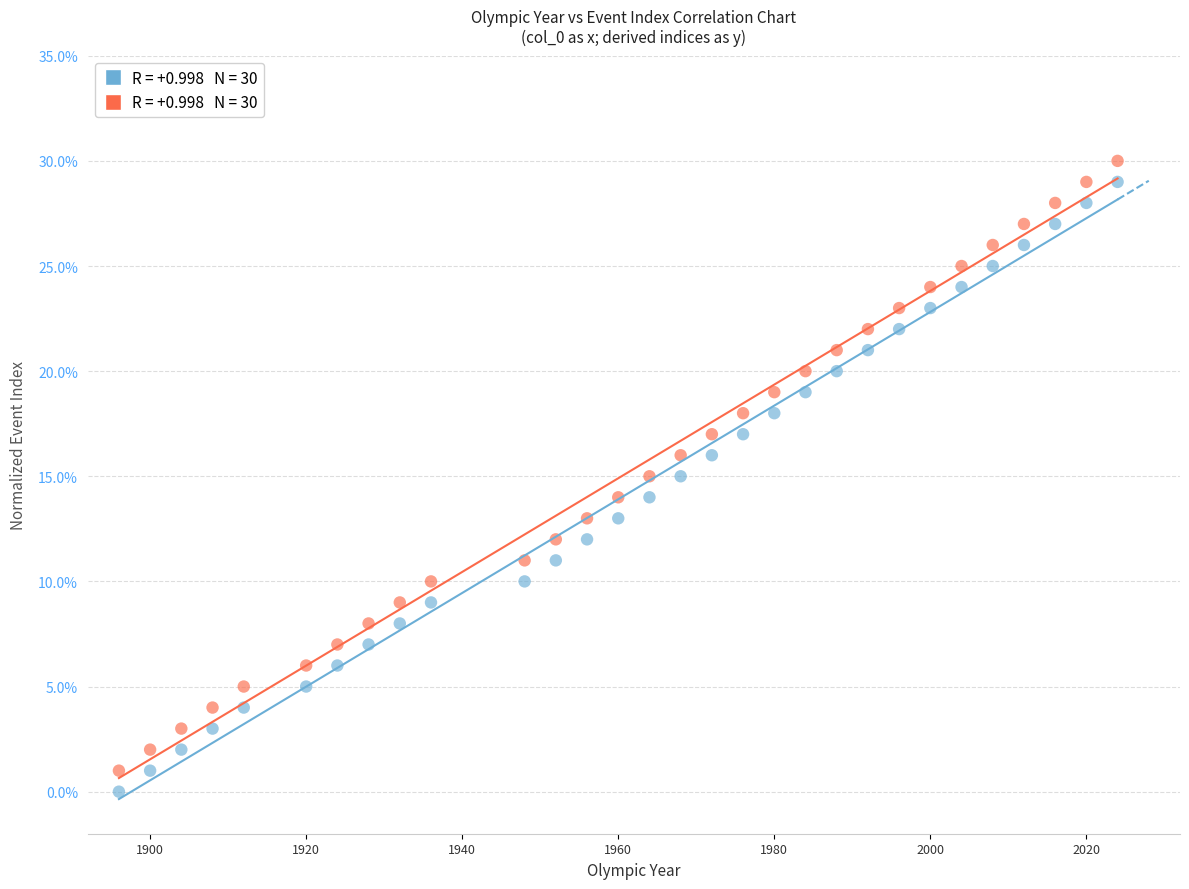

Across all data points, what is the range of X values (max minus min)?

128